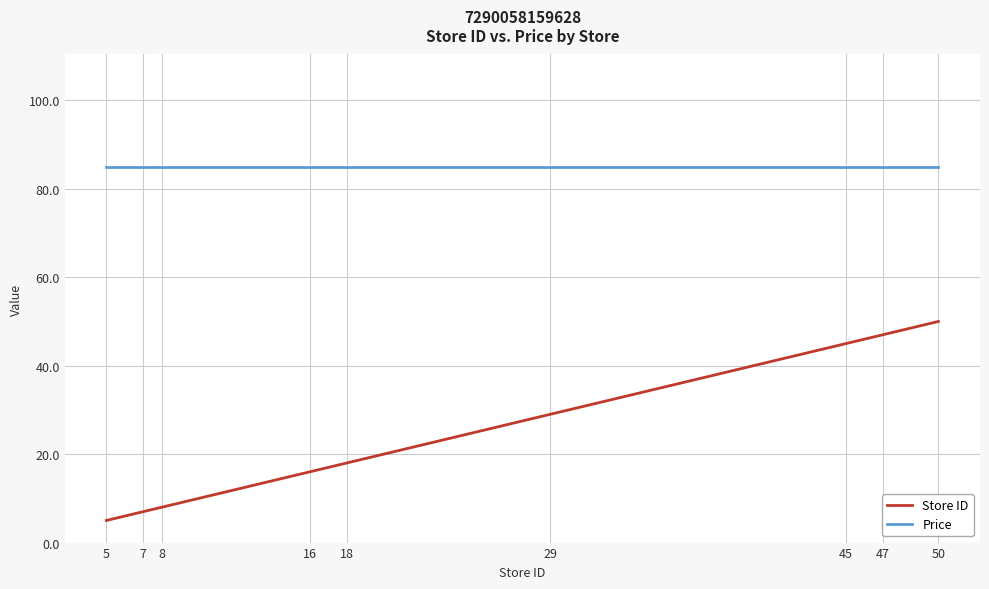

Is the value of Price at 16 greater than the value of Store ID at 45?

Yes